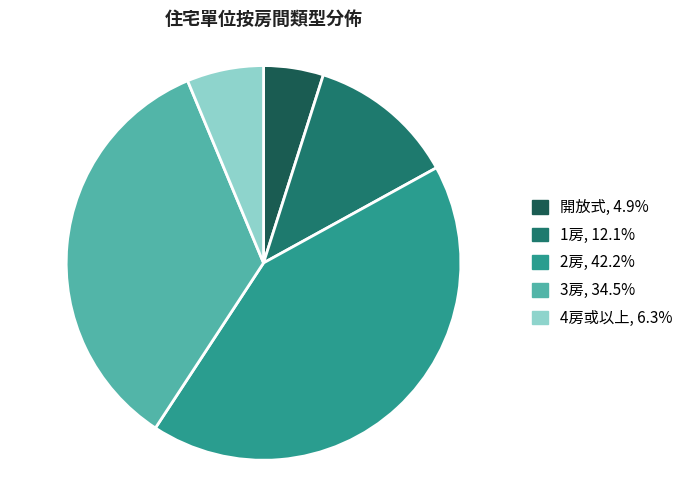

Approximately how many times larger is the value at 2房 compared to 開放式?

8.6